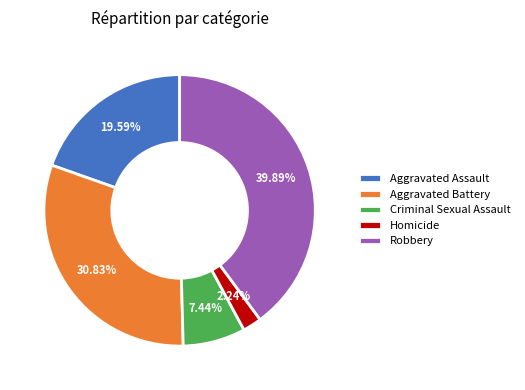

What percentage is the Homicide slice, to the nearest percent?

2%